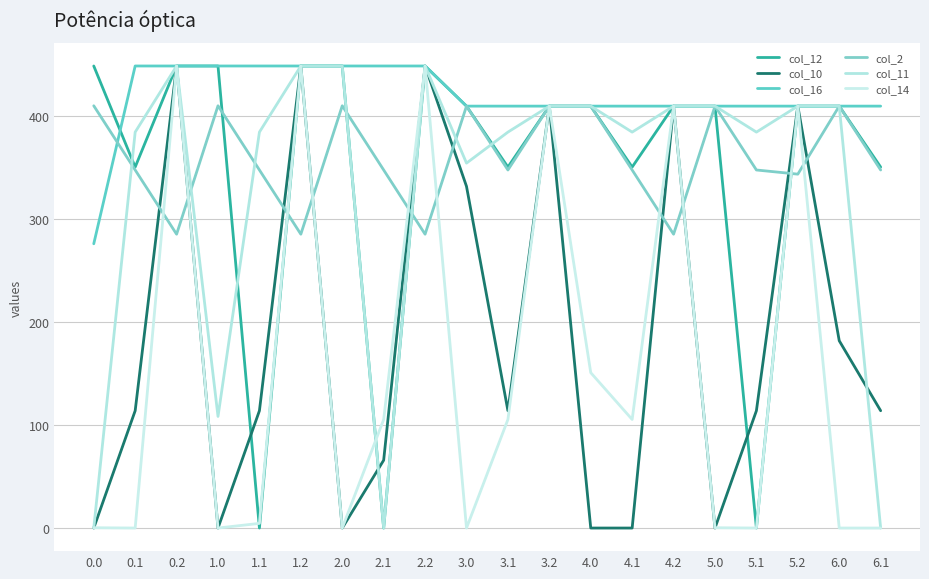

Rank the series at 6.0 from lowest to highest value.

col_14, col_10, col_12, col_16, col_2, col_11